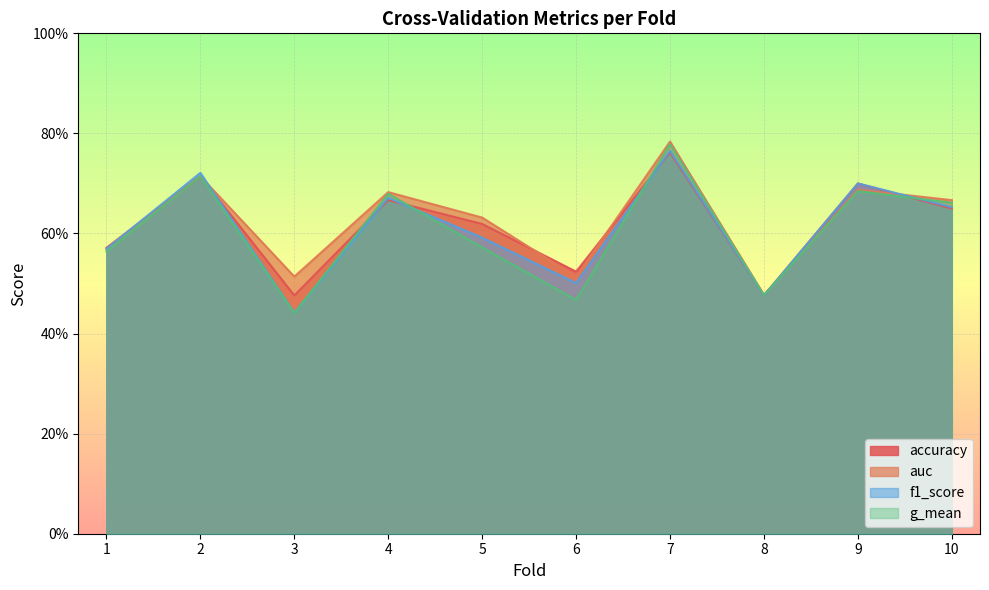

The value of f1_score at 4 is 0.7. True or false?

True